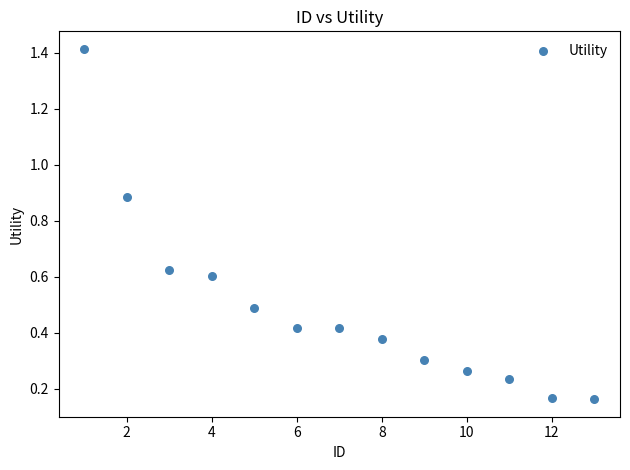

What is the range of X values (max minus min)?

12.0